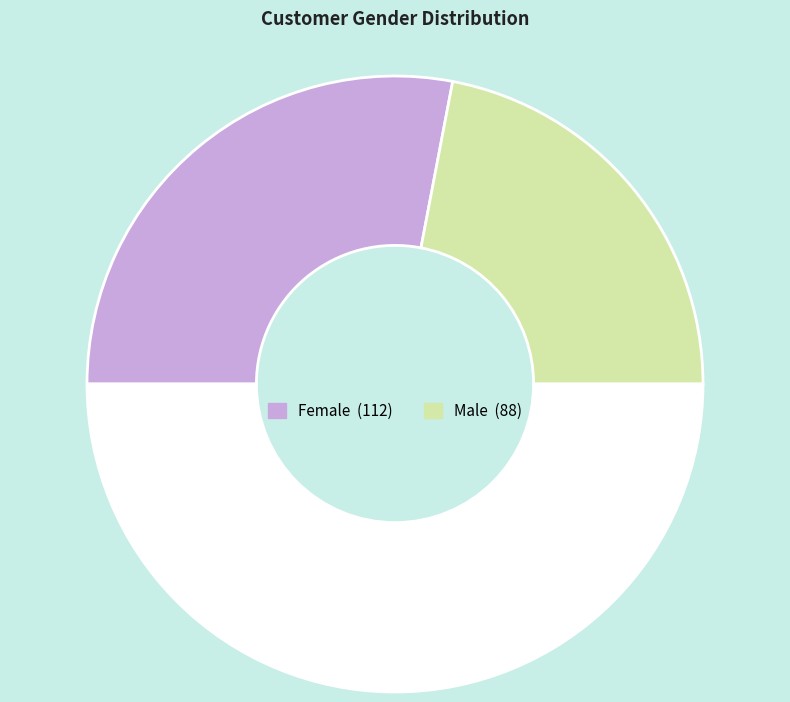

How many slices are in this pie chart?

3